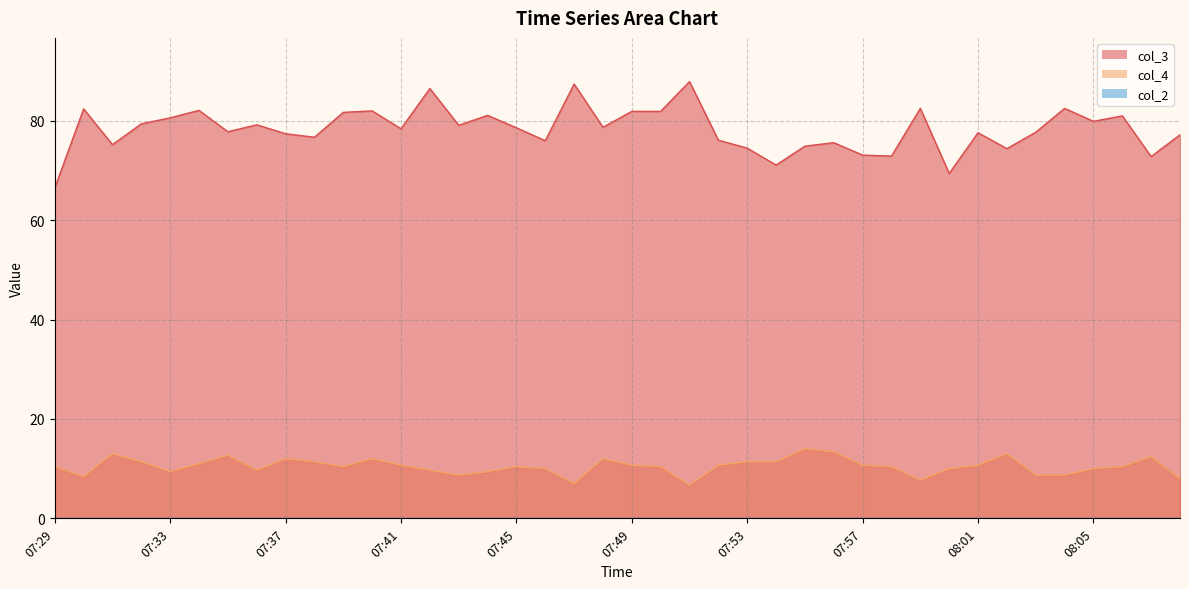

What is the total value across all series at 07:41?

89.1